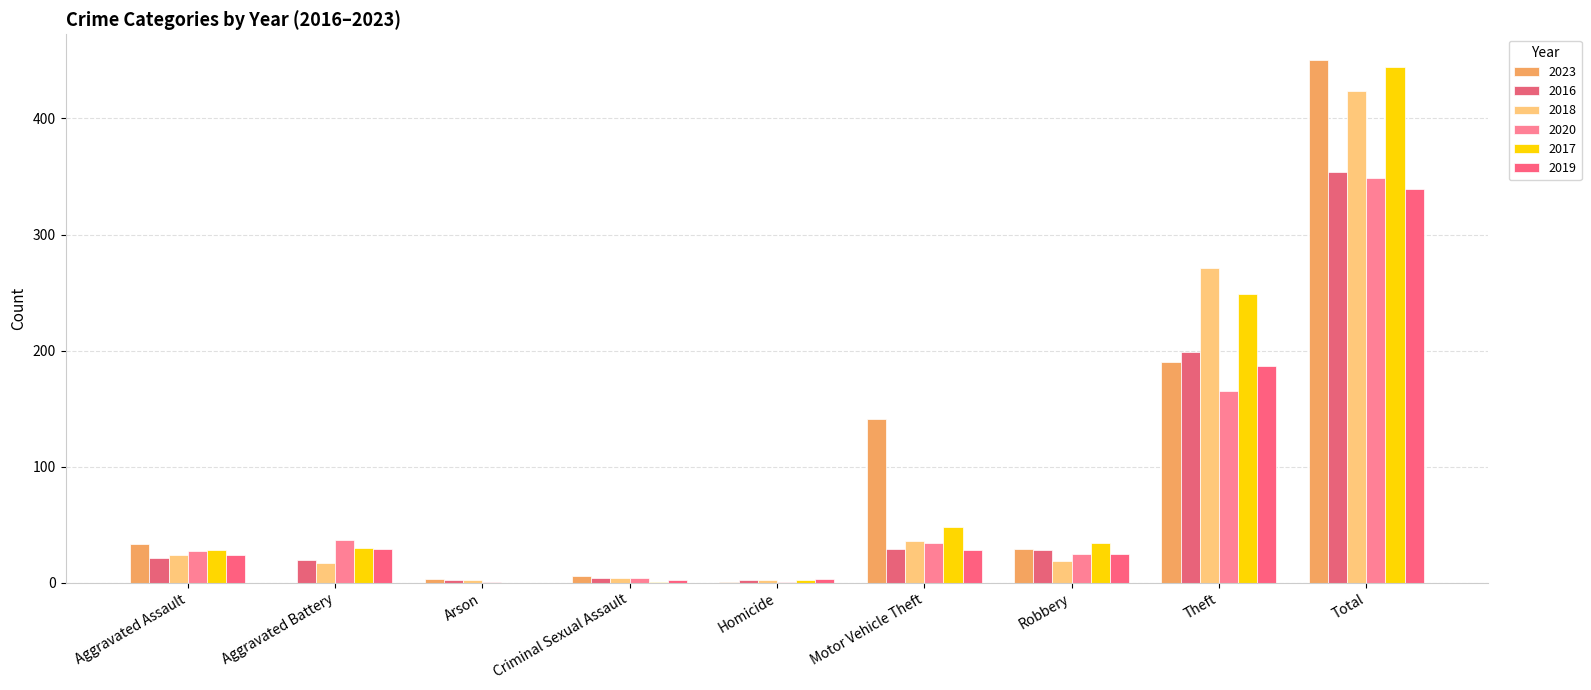

Are the bars horizontal?

No